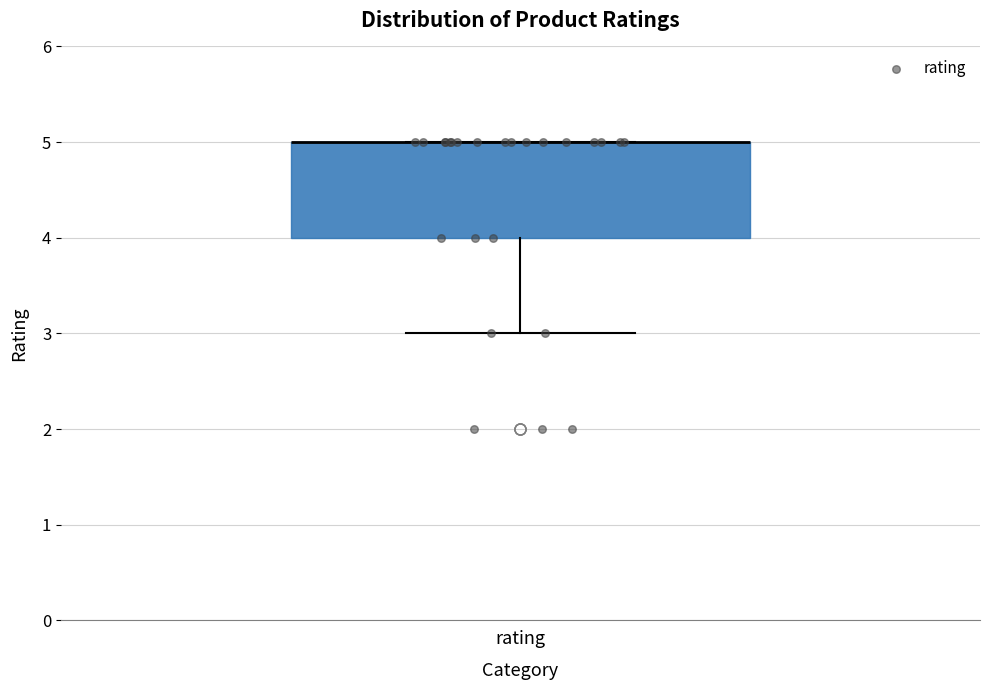

Read this box plot against the y-axis: the position of the median line, the range covered by the box, and the ends of both whiskers. The values are not printed on the chart, so give them approximately, as read against the axis.

median 5 (drawn on the box's upper edge), box 4 to 5, whiskers 3 to 5